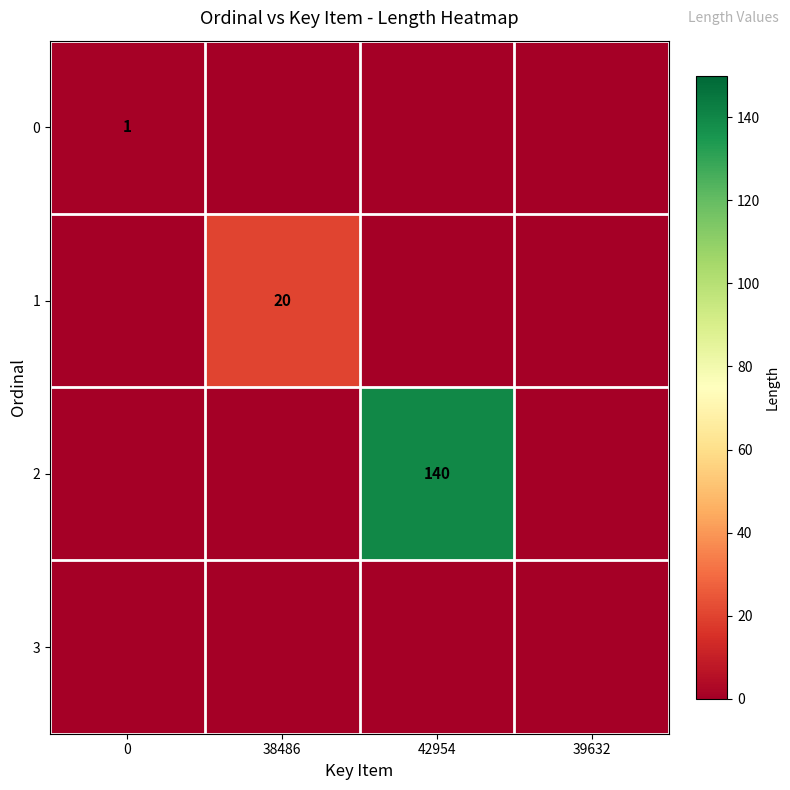

Is the value of 2 at 42954 greater than the value of 1 at 38486?

Yes